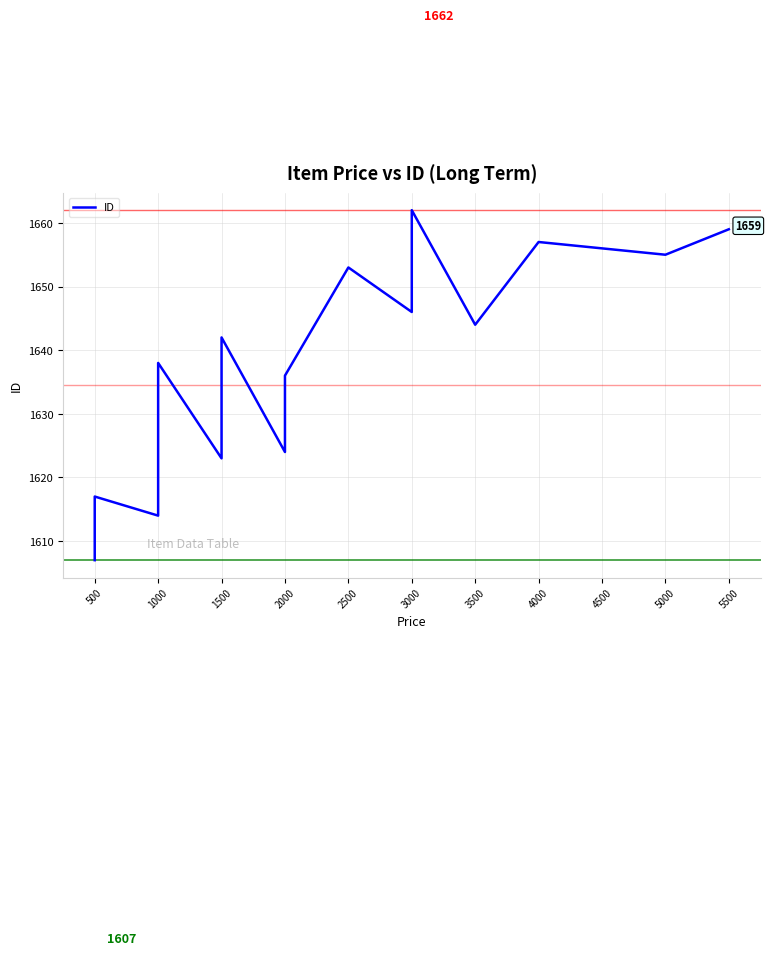

How many lines are shown in the chart?

1